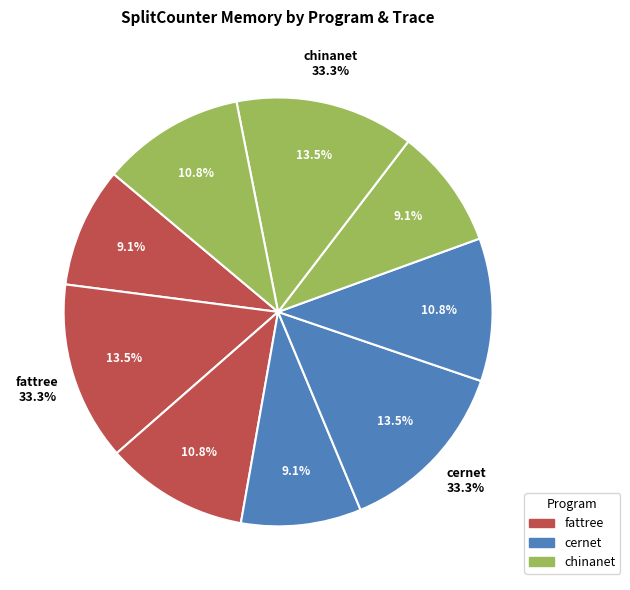

How many slices are in this pie chart?

9